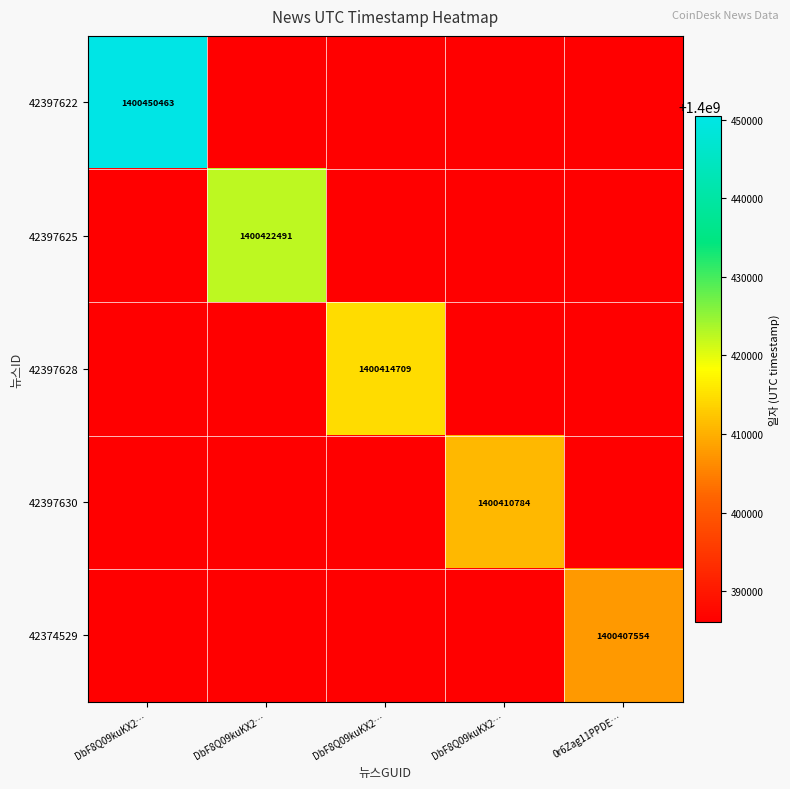

Is the value of 42374529 at DbF8Q09kuKX2… greater than the value of 42397622 at DbF8Q09kuKX2…?

No